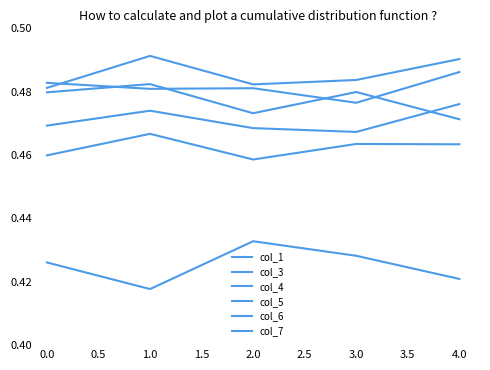

The value of col_7 at 1.0 is 0.2. True or false?

False